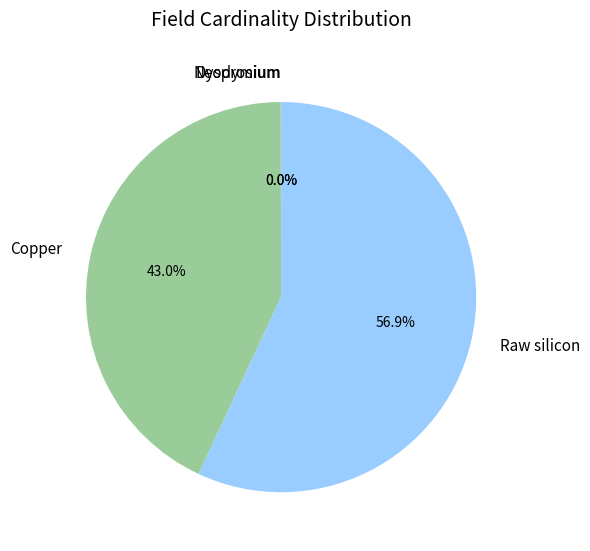

What is the largest slice in the pie chart?

Raw silicon